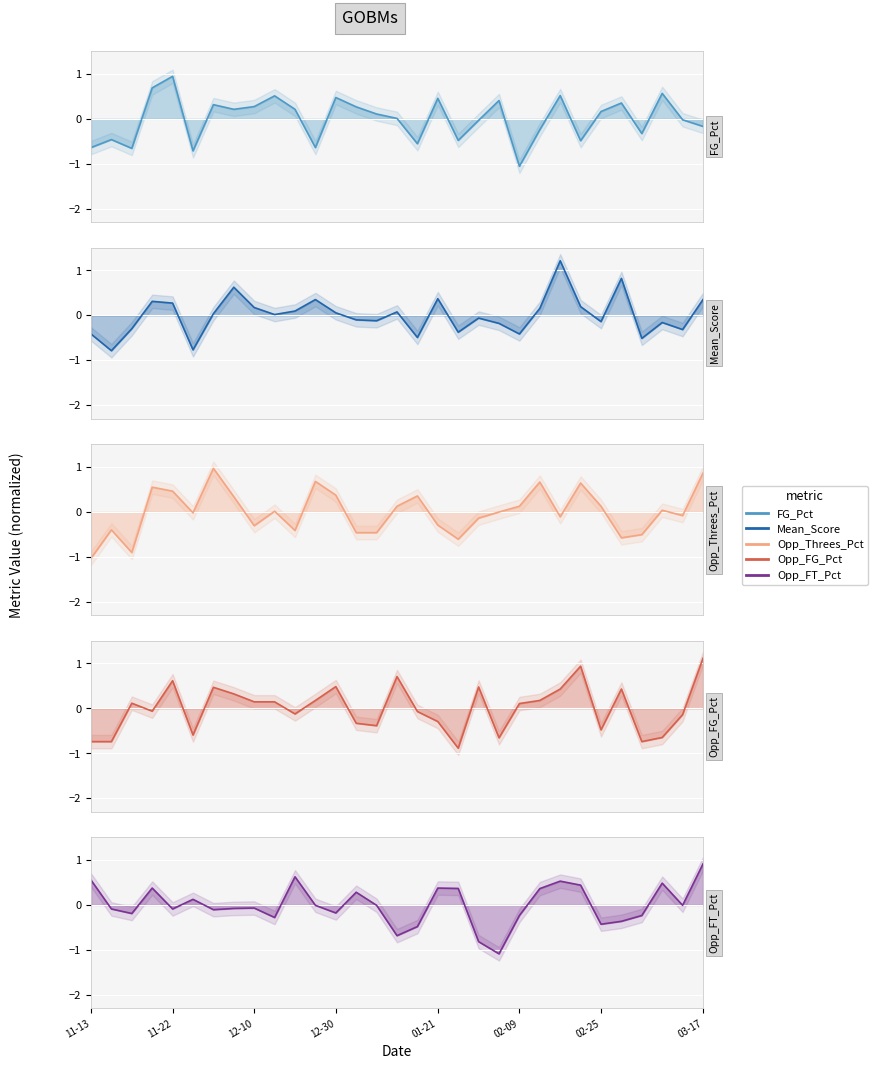

What is the value of the Opp_FG_Pct point at the 2nd from the left?

-0.7